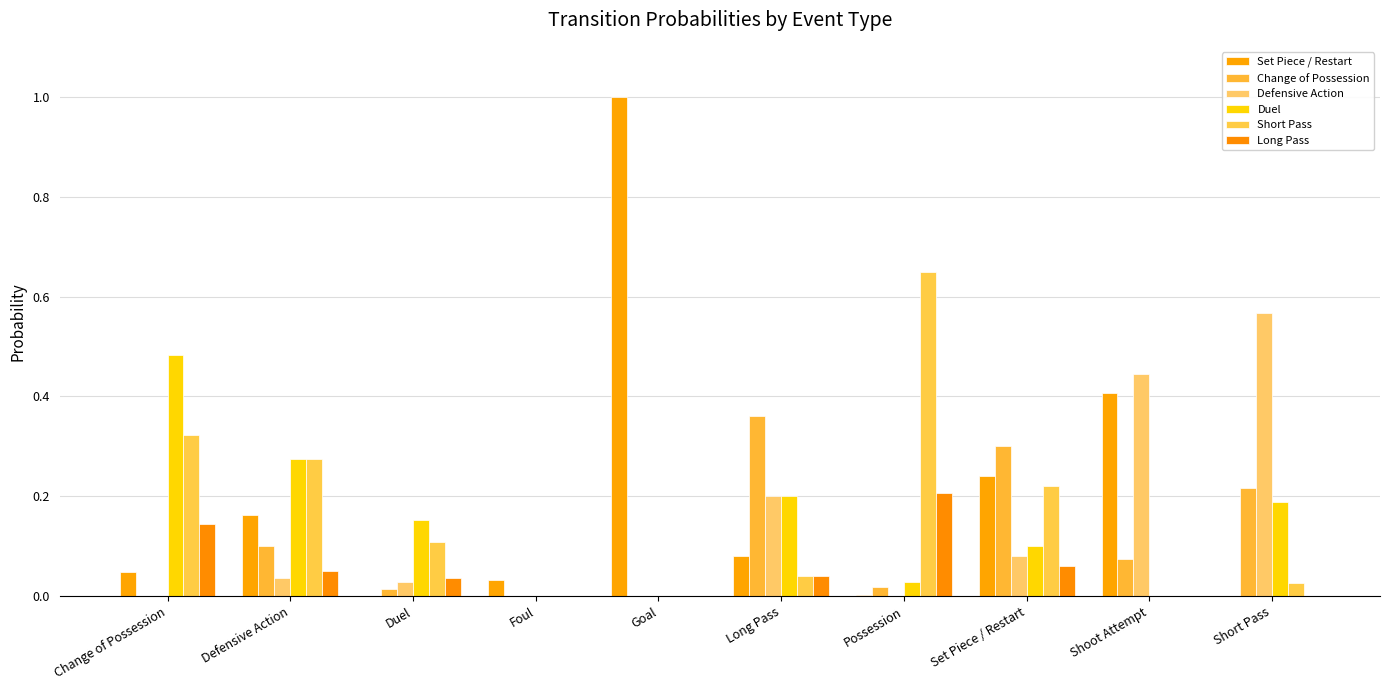

How many data points does each series have?

10